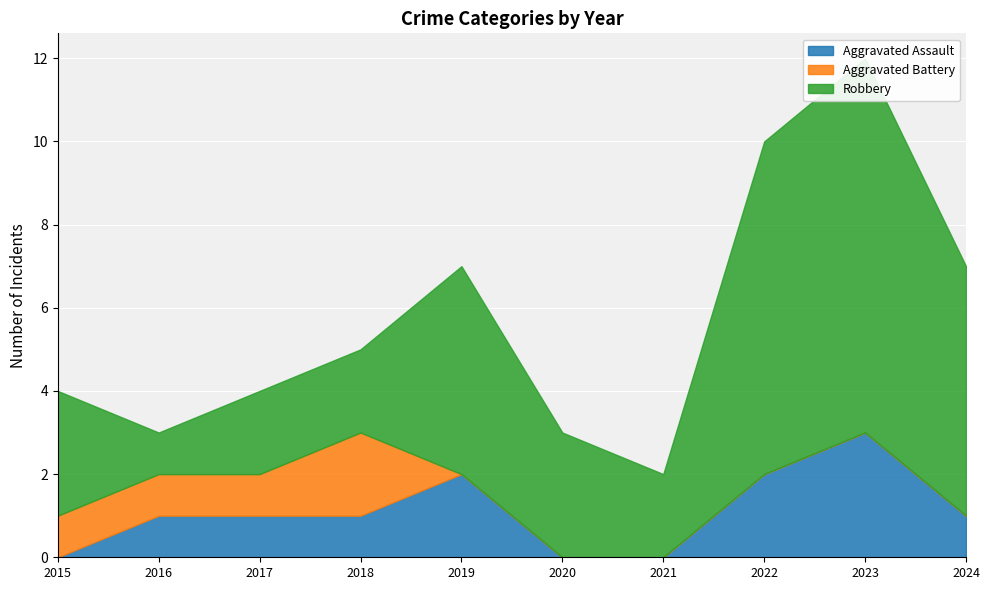

List the series in order of their overall mean, highest first.

Robbery, Aggravated Assault, Aggravated Battery